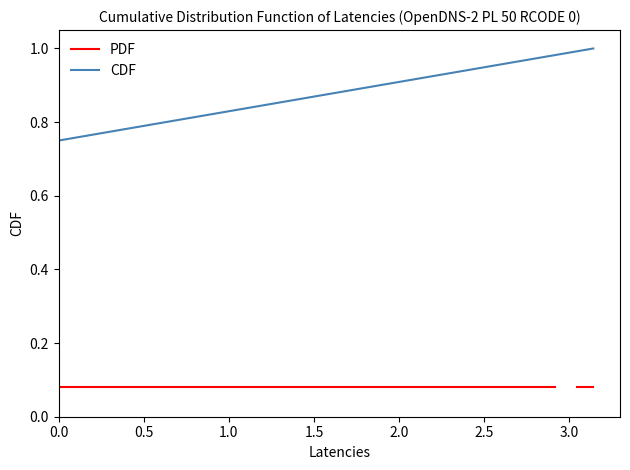

What is the minimum value shown in the chart?

0.1